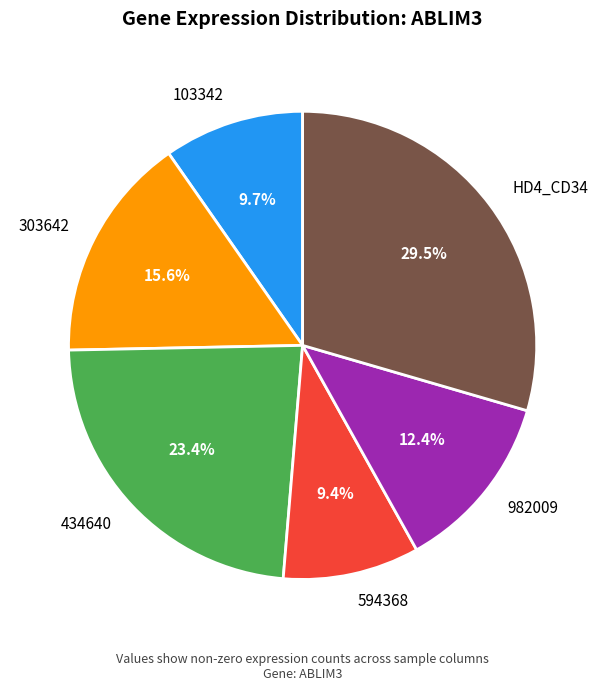

What portion of the pie excludes 303642?

84.4%